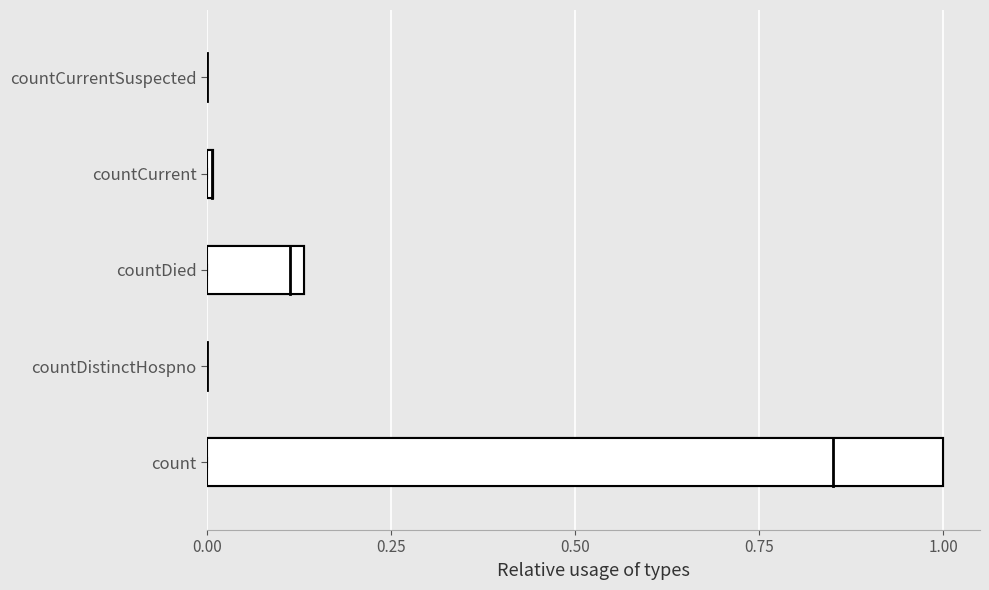

What value does the data have at count?

1.0